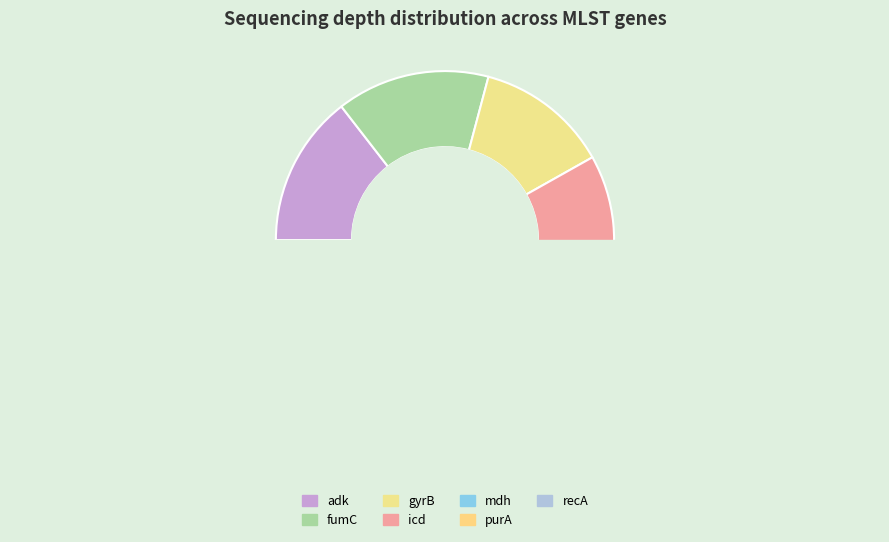

Does fumC represent more than half of the total?

No